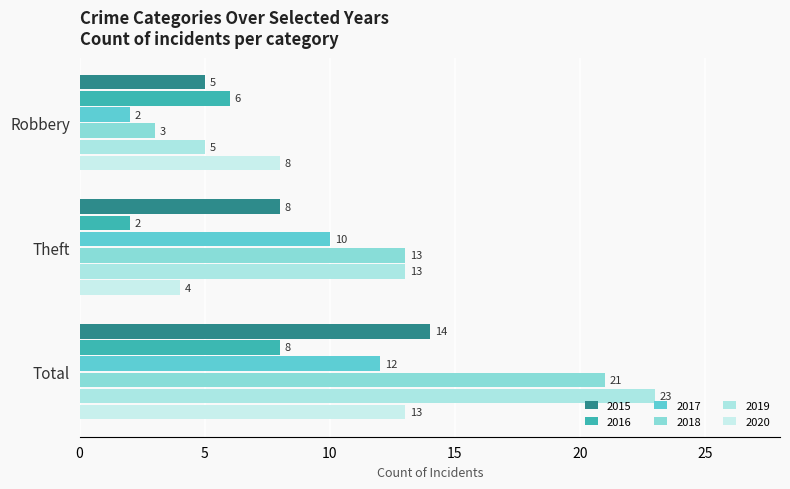

How many values in the 2019 series are below 13?

1